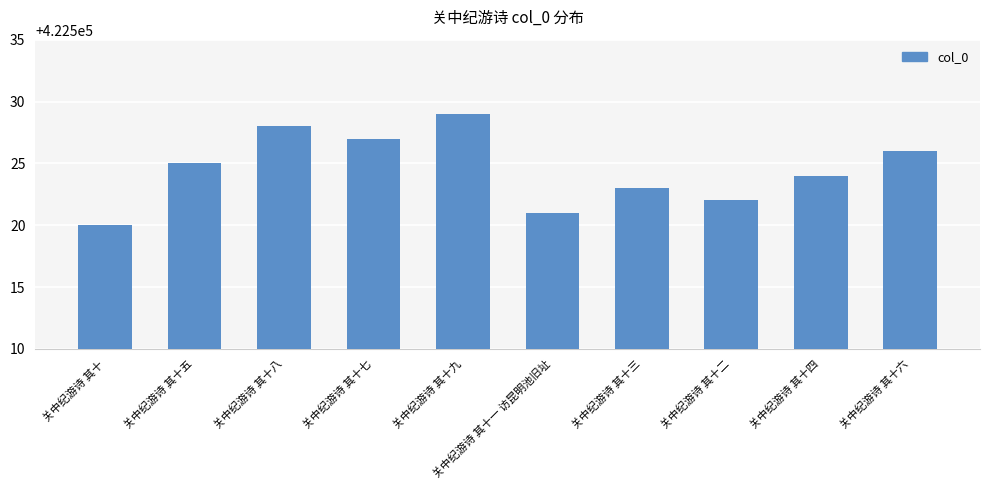

At which category does the chart reach its peak across all series?

关中纪游诗 其十九